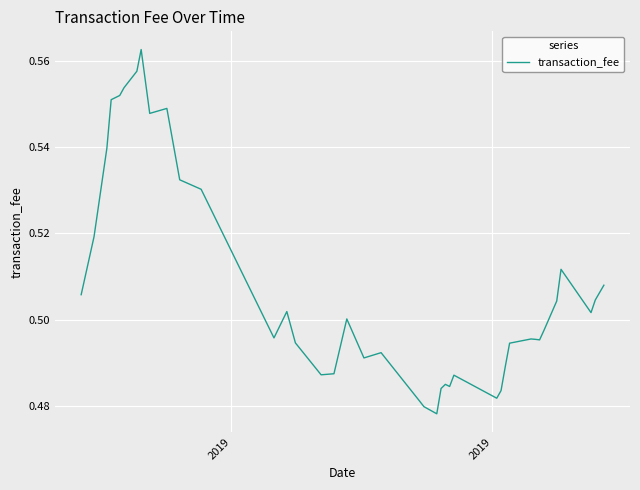

How many lines are shown in the chart?

1